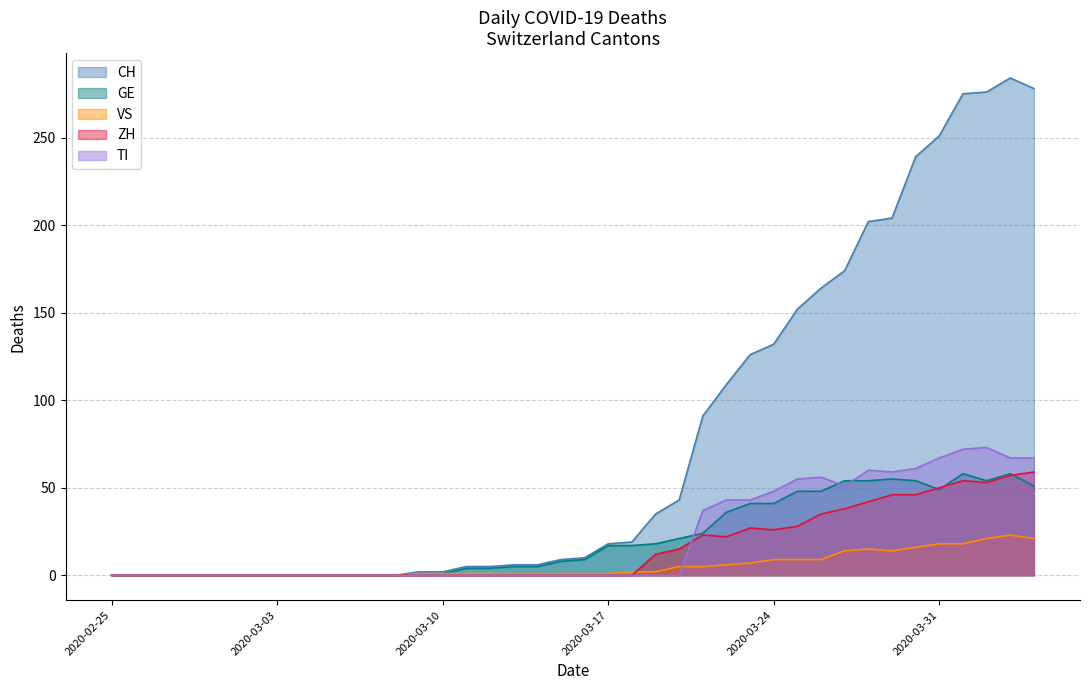

At how many categories does at least one series exceed 282?

1